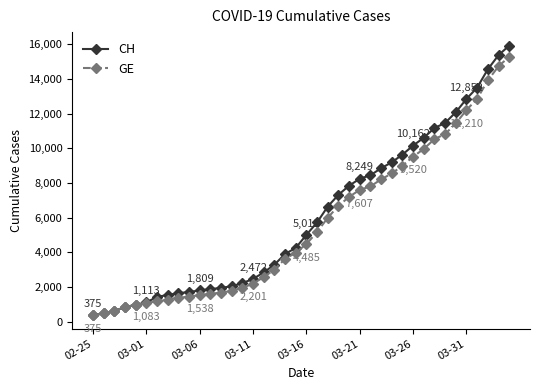

What is the greatest value displayed?

15926